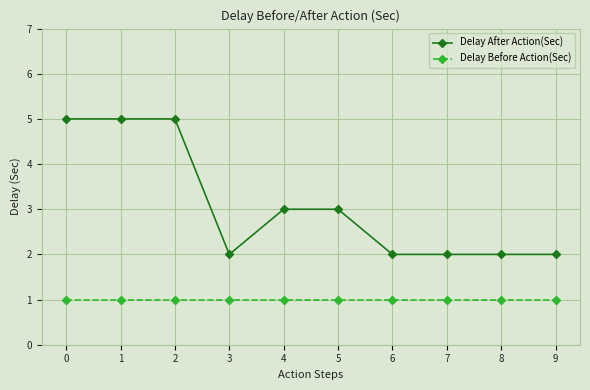

What is the sum of the Delay After Action(Sec) values at 2 and 1?

10